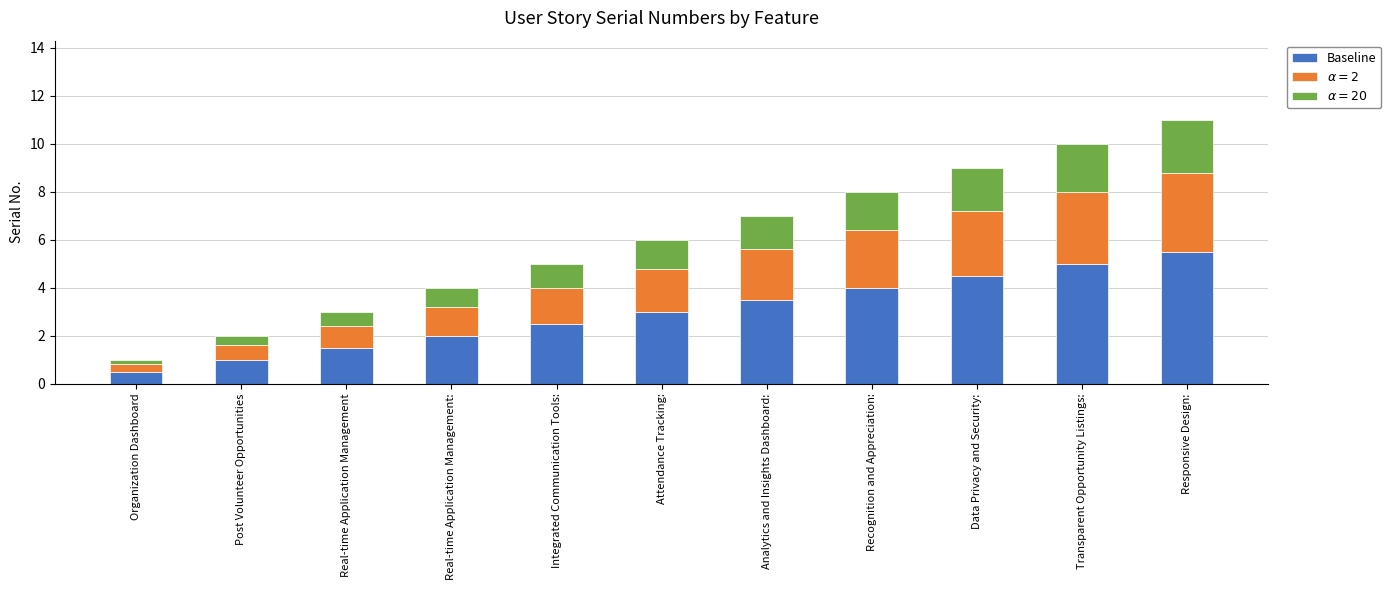

How many series are shown in this chart?

3